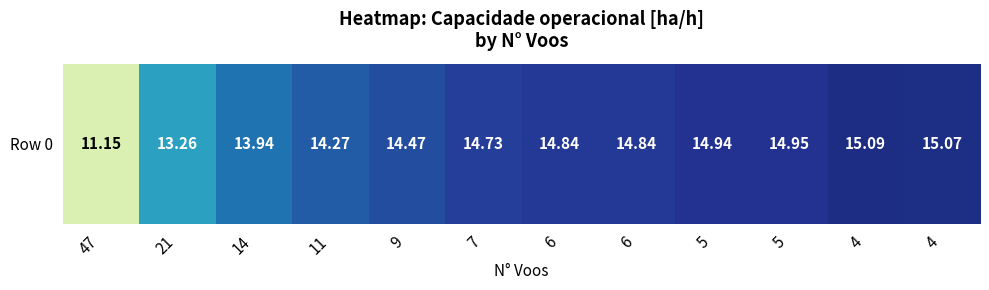

Read the value at 11.

14.3